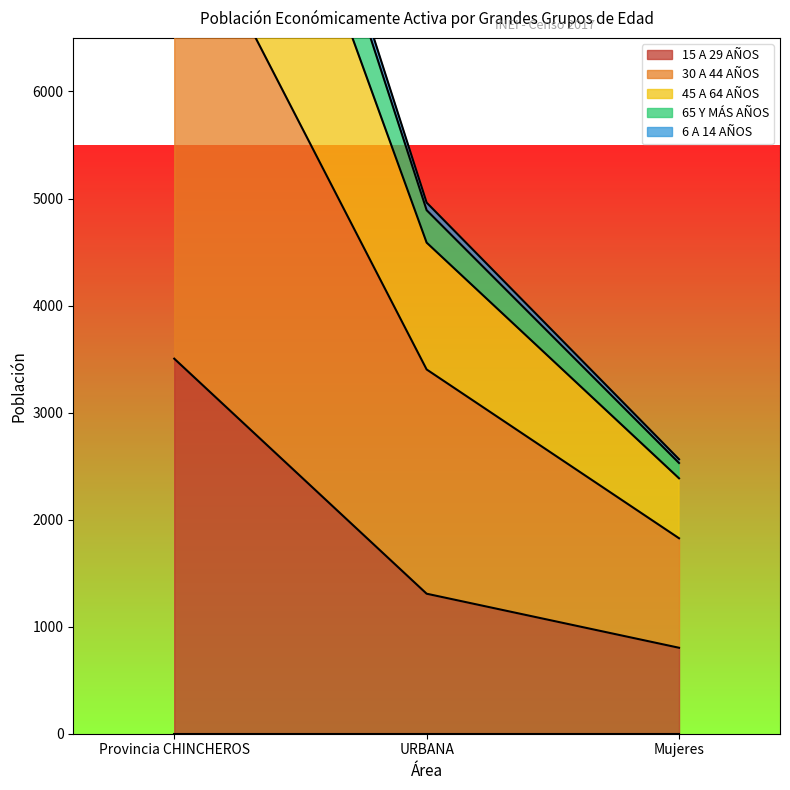

Is it true that 15 A 29 AÑOS equals 3504 at Provincia CHINCHEROS?

True